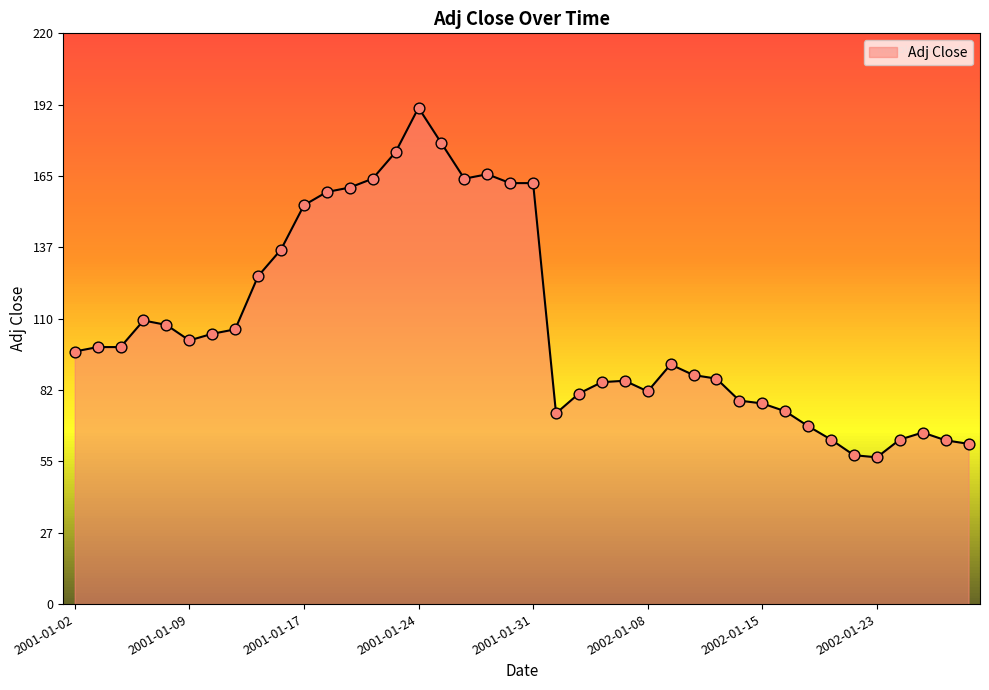

What is the difference between the maximum and minimum values?

134.5